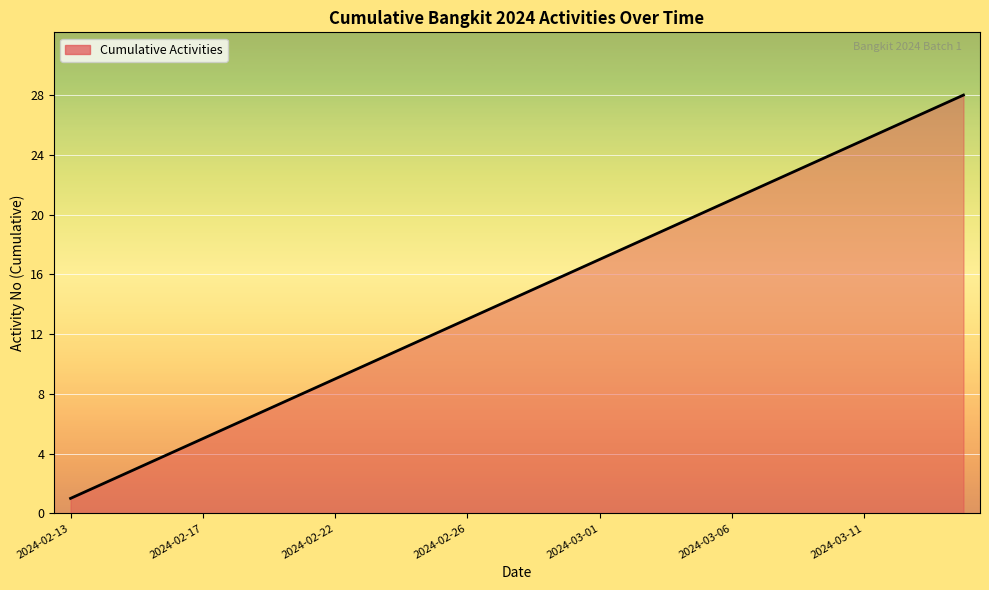

What is the greatest value displayed?

28